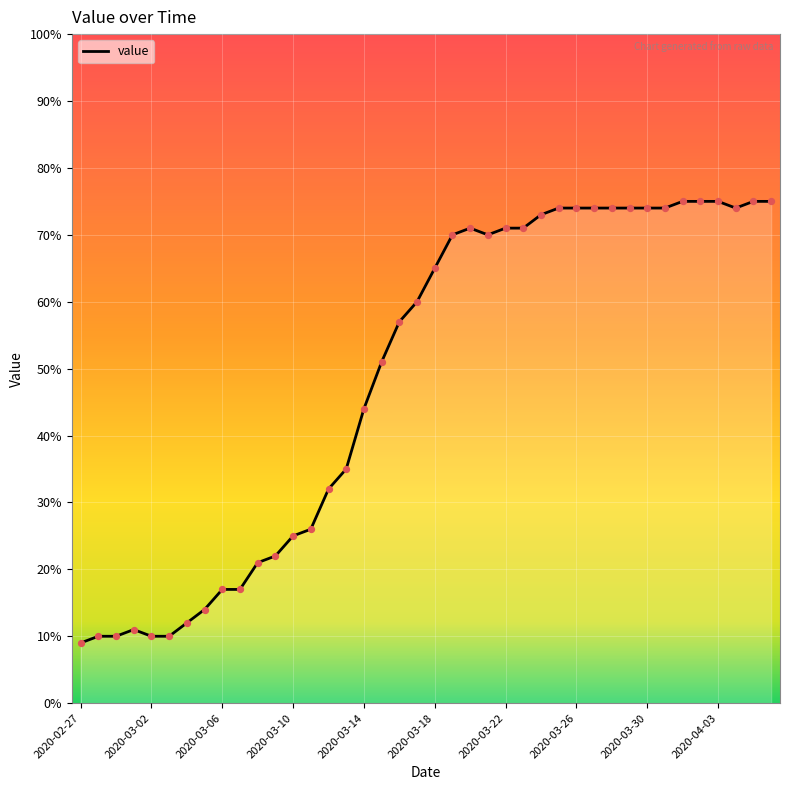

What is the difference between the maximum and minimum values?

66